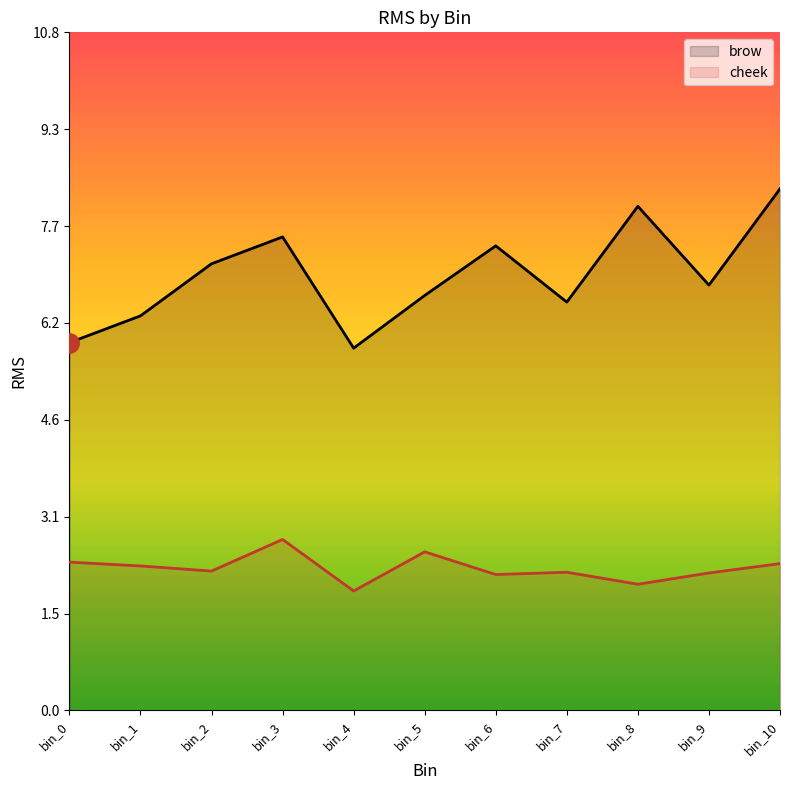

What are all the series names shown in the legend?

brow, cheek